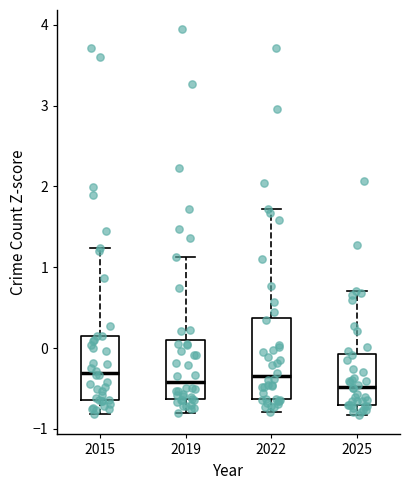

Reading left to right, read every box against the y-axis: the position of its median line, the range the box covers, and the ends of its whiskers. The values are not printed on the chart, so give them approximately, as read against the axis.

2015: median -0.3, box -0.6 to 0.2, whiskers -0.8 to 1.2
2019: median -0.4, box -0.6 to 0.1, whiskers -0.8 to 1.1
2022: median -0.3, box -0.6 to 0.4, whiskers -0.8 to 1.7
2025: median -0.5, box -0.7 to -0.1, whiskers -0.8 to 0.7